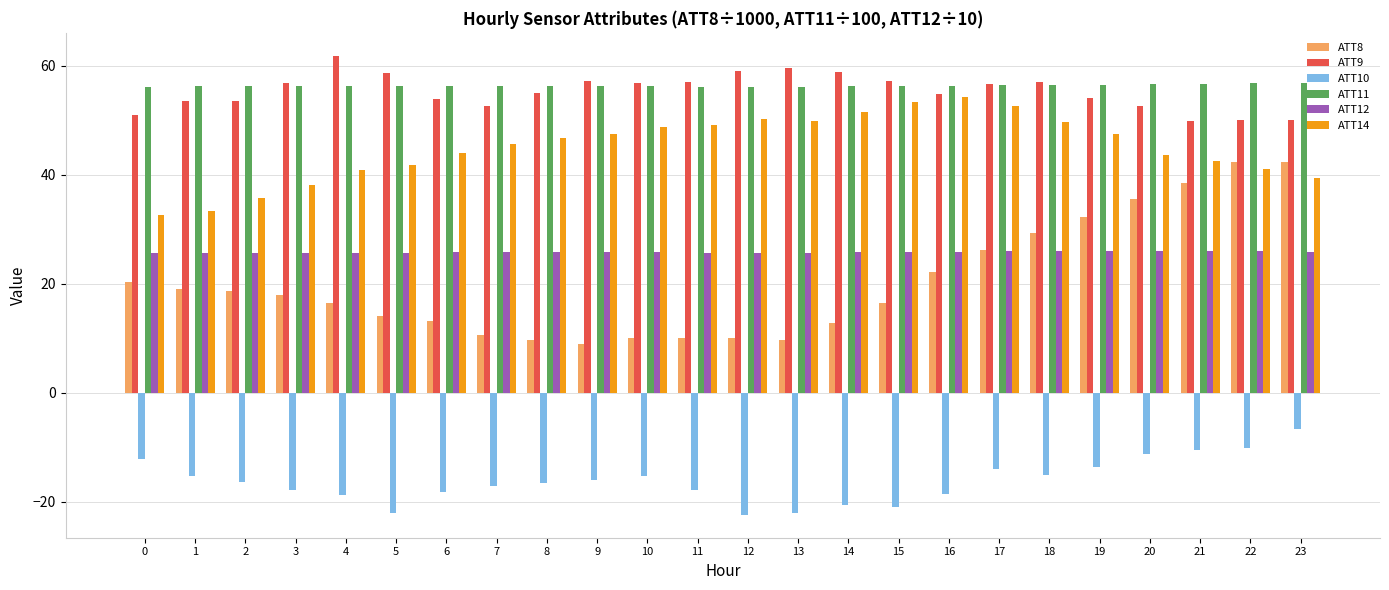

What is the difference between the ATT8 values at 16 and 3?

4.3